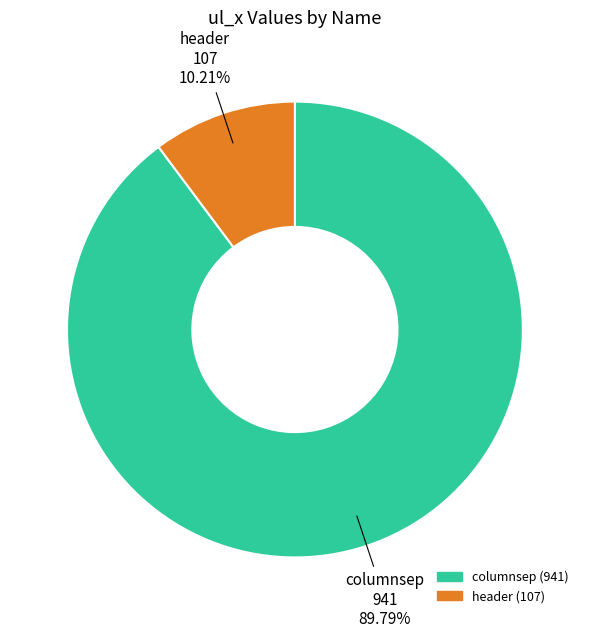

Is it true that columnsep is 85% of the pie?

False